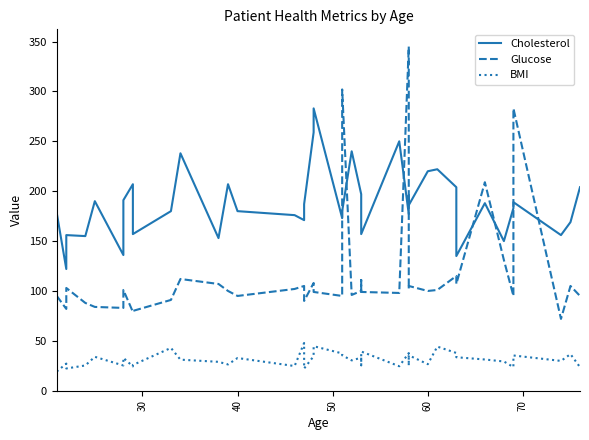

How many lines are shown in the chart?

3